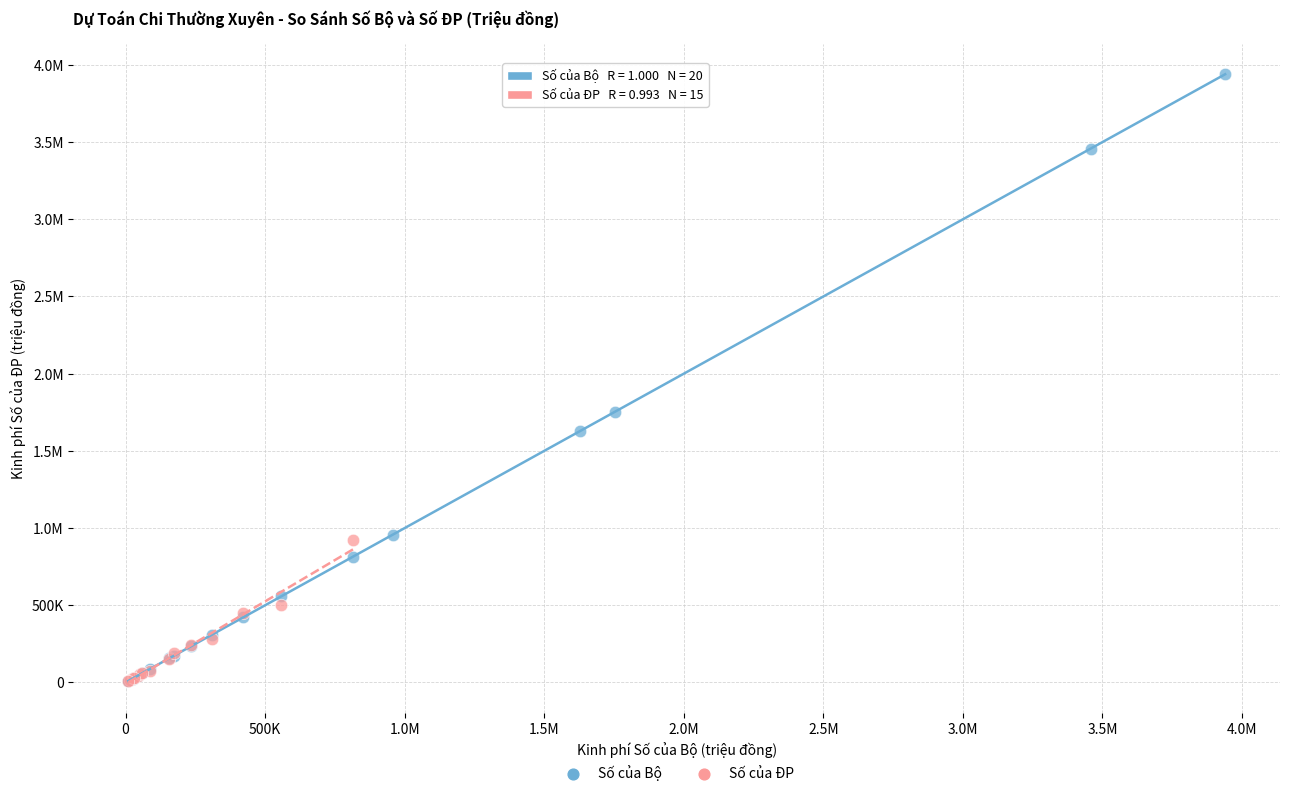

What are all the series names shown in the legend?

Số của Bộ, Số của ĐP